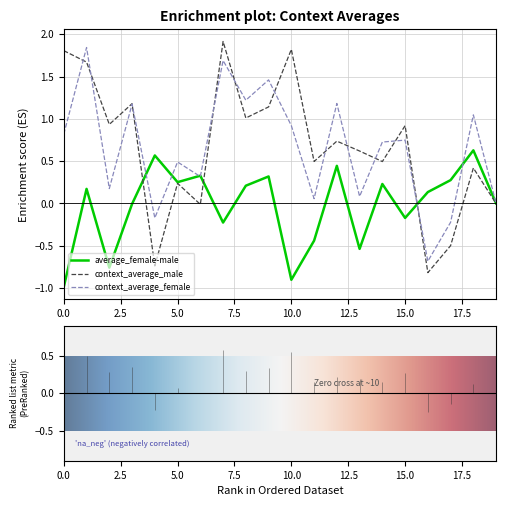

Rank the series by their maximum value, from lowest to highest.

average_female-male, context_average_female, context_average_male